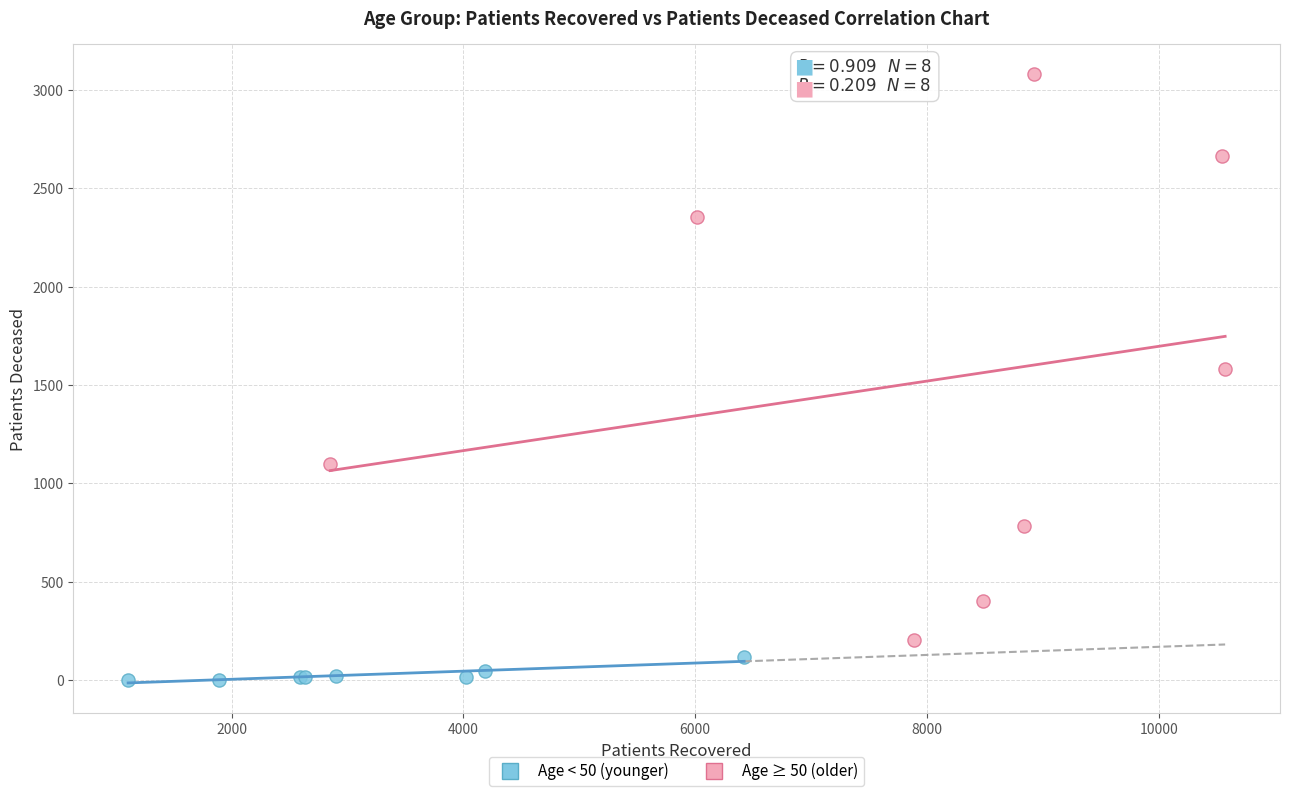

What are all the series names shown in the legend?

Age < 50 (younger), Age ≥ 50 (older)